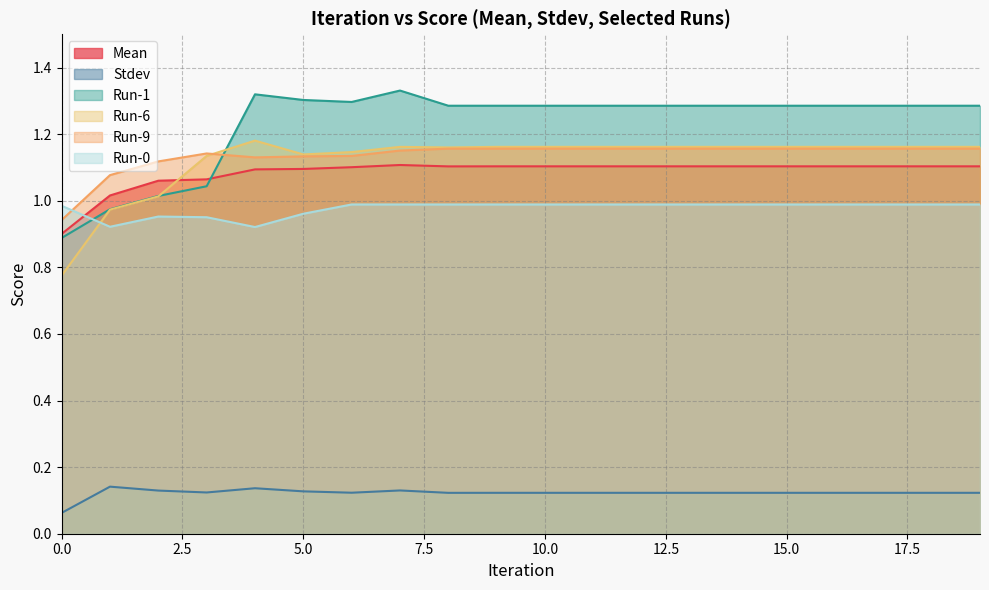

What is the value of the Run-6 point at the 17th from the left?

1.2